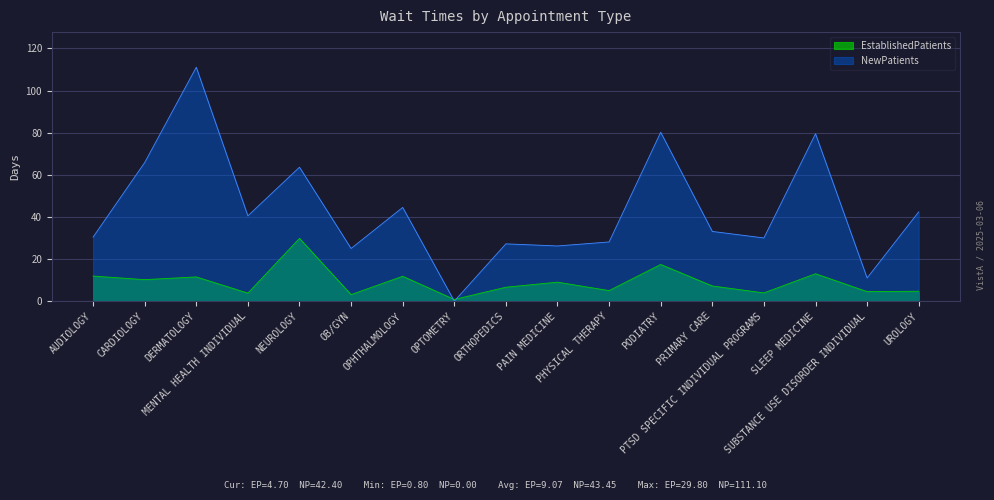

At which category is the sum across all series the highest?

DERMATOLOGY